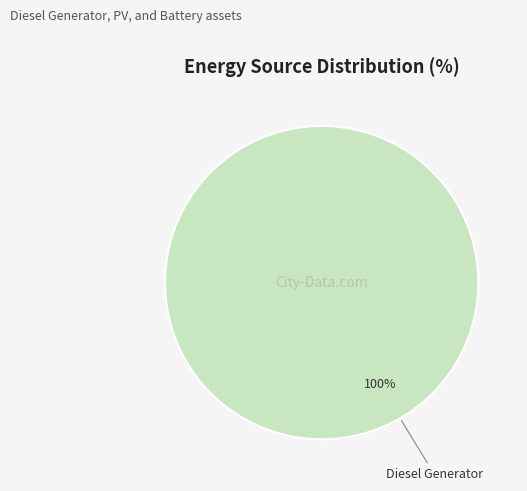

What is the majority slice?

Diesel Generator